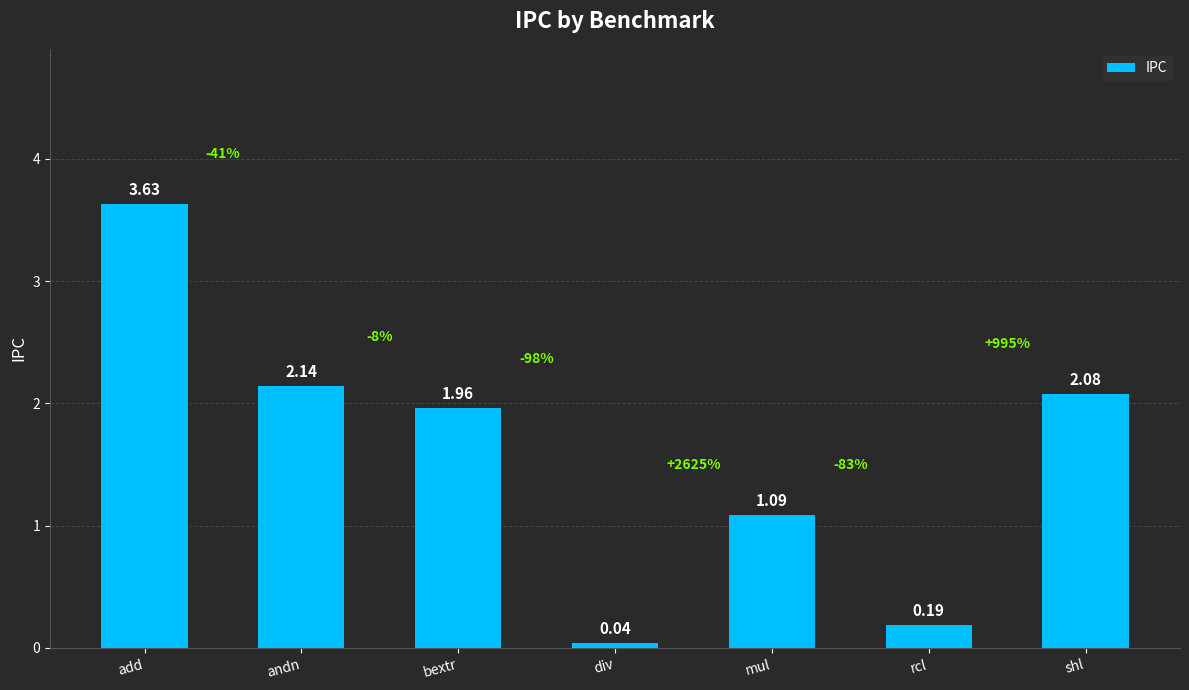

What is the average value?

1.6